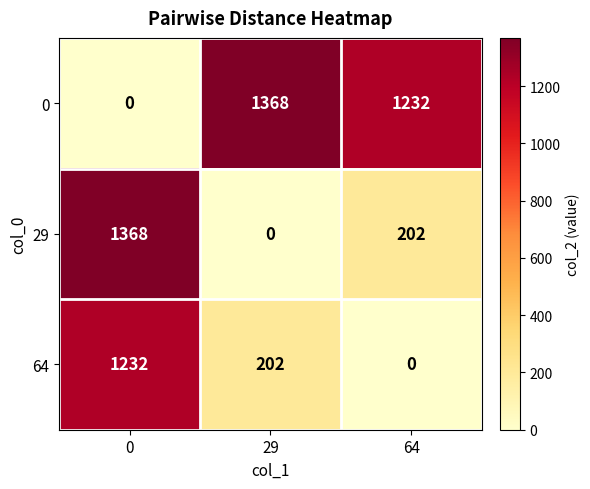

What is the sum of all 64 values?

1434